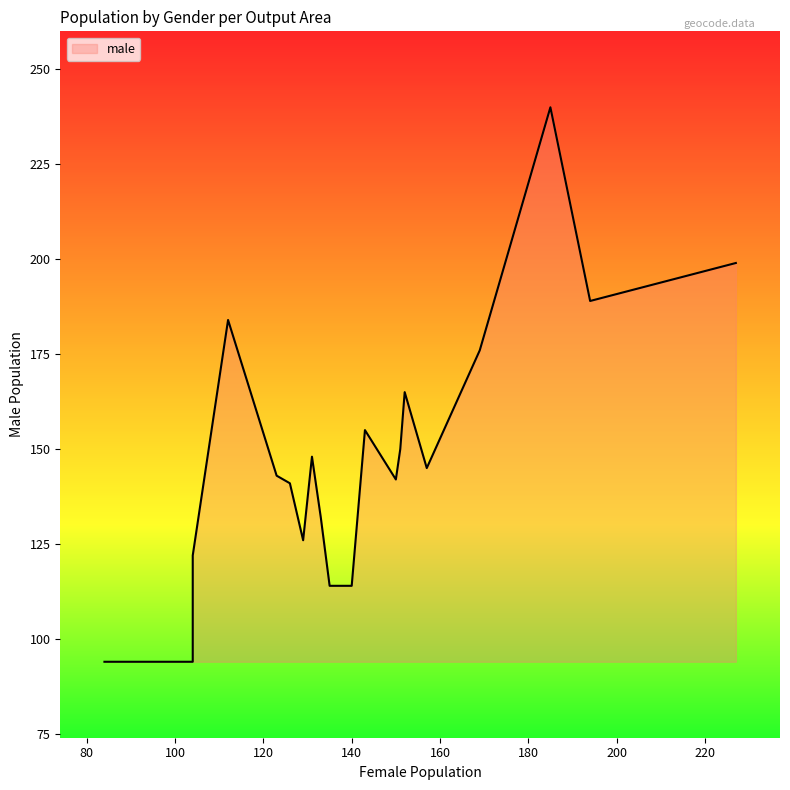

Which series has the widest spread of values?

male